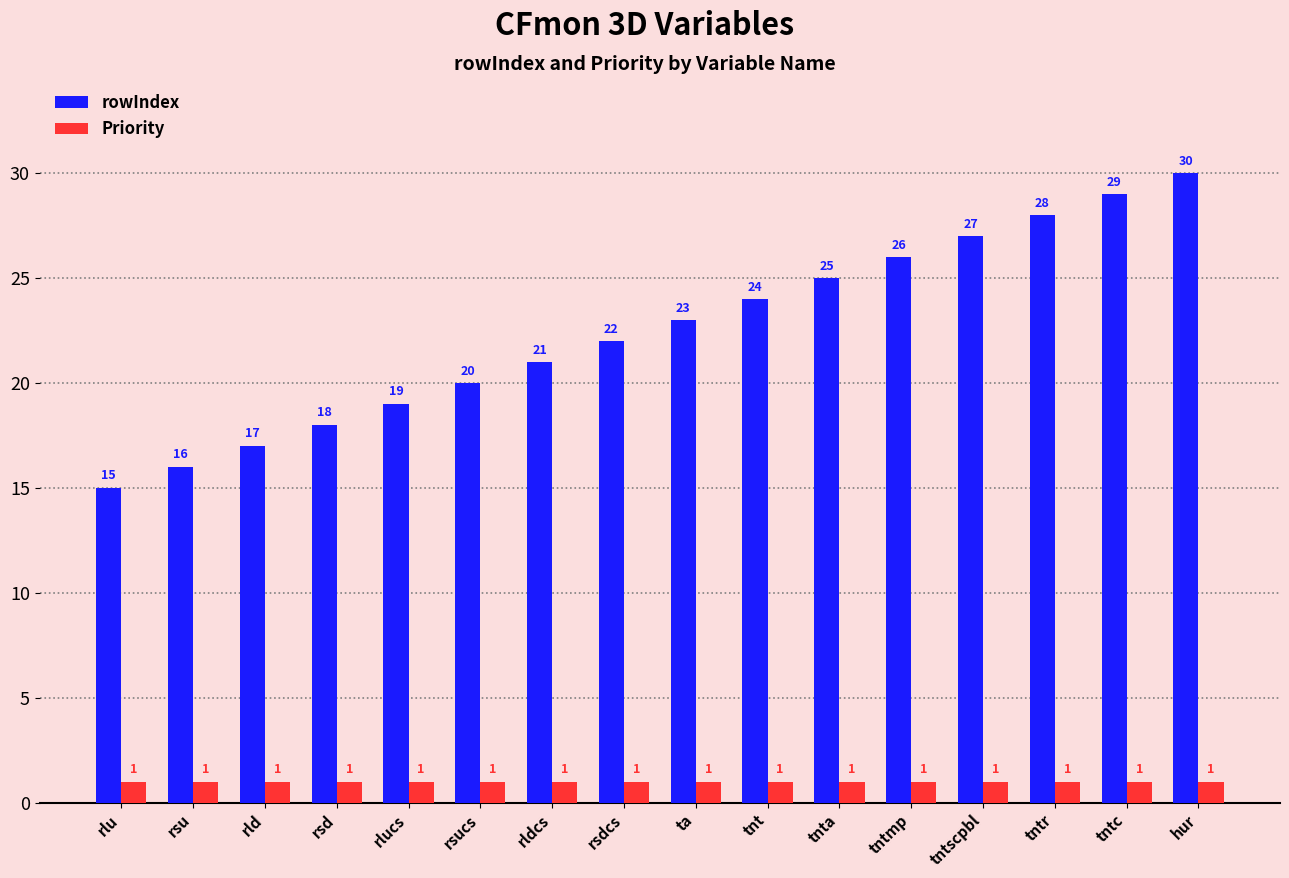

What is the total value across all series at rsu?

17